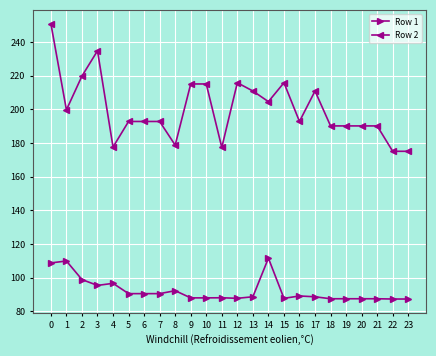

What is the approximate value of Row 1 at 10?

88.1